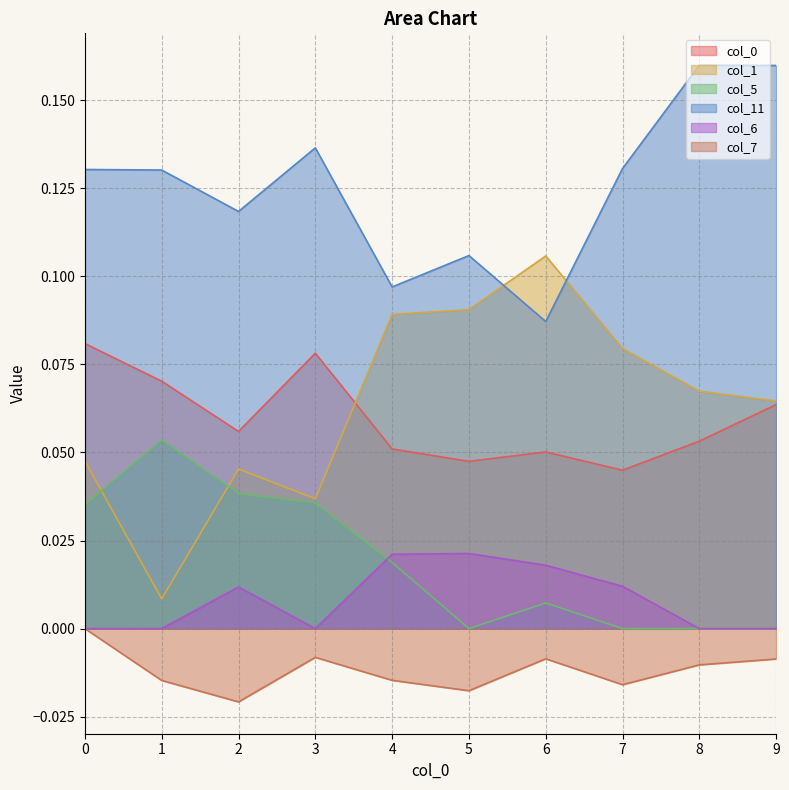

How many lines are shown in the chart?

6